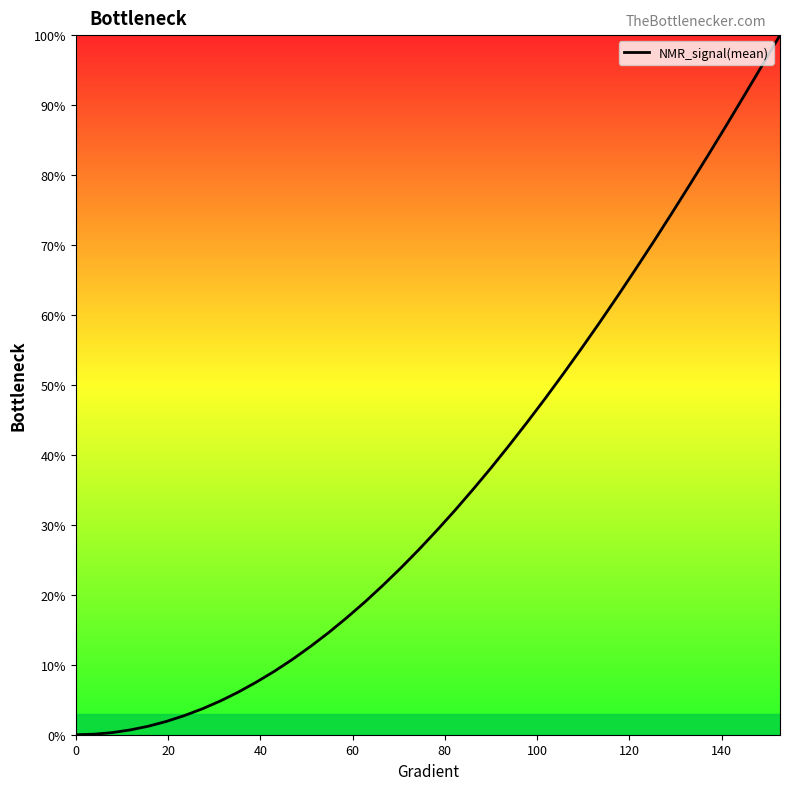

What is the maximum value shown in the chart?

100.0